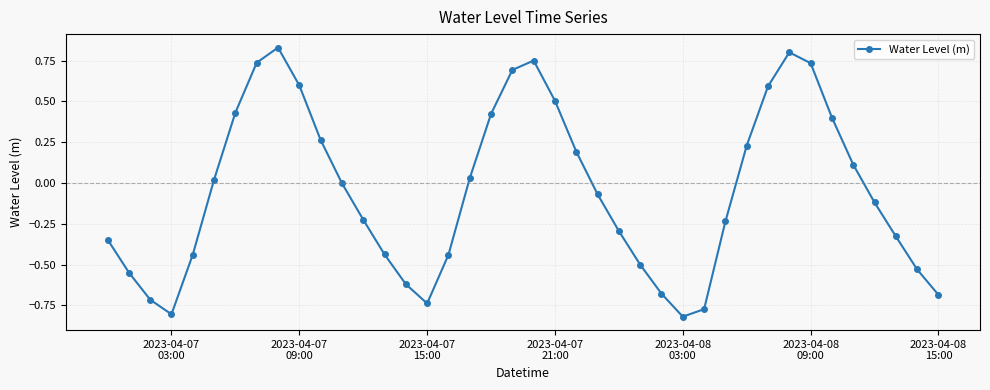

Count the number of data series in this chart.

1